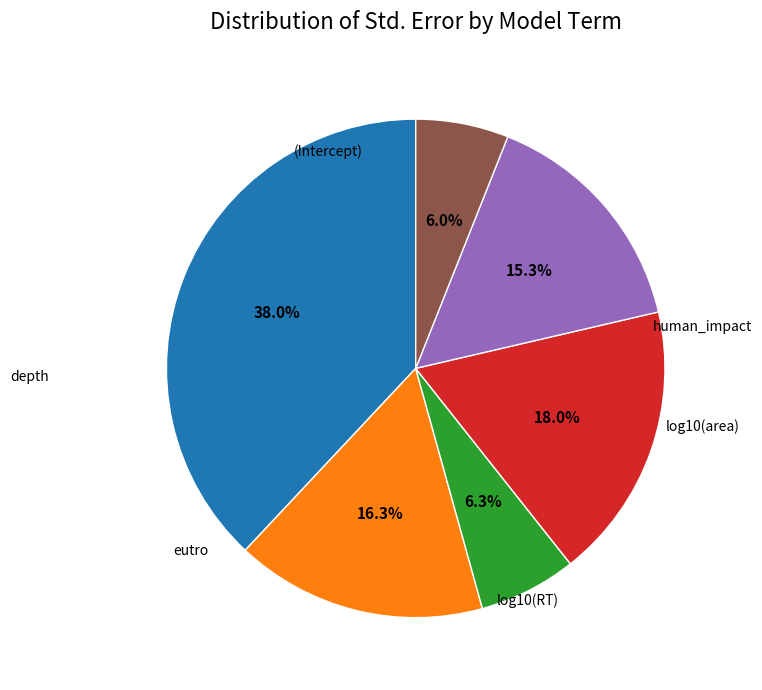

Does any single category account for the majority?

No